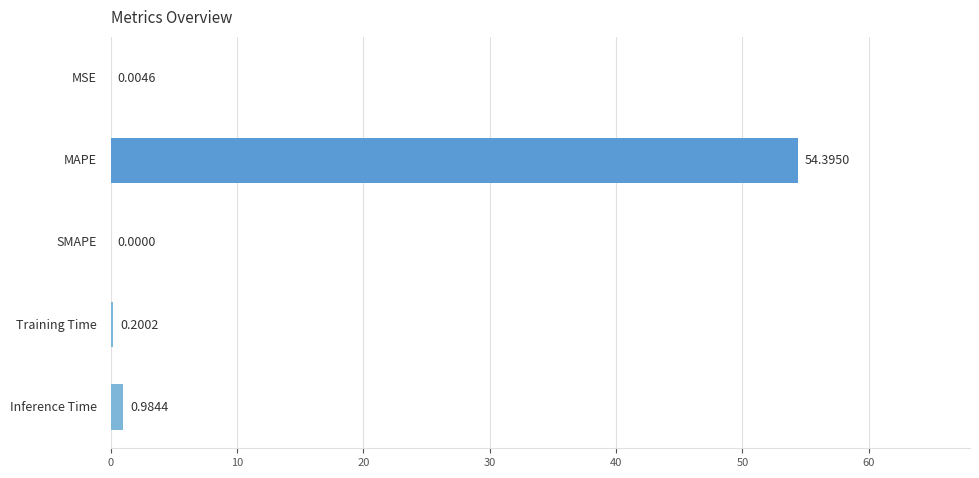

How many categories are shown in the chart?

5